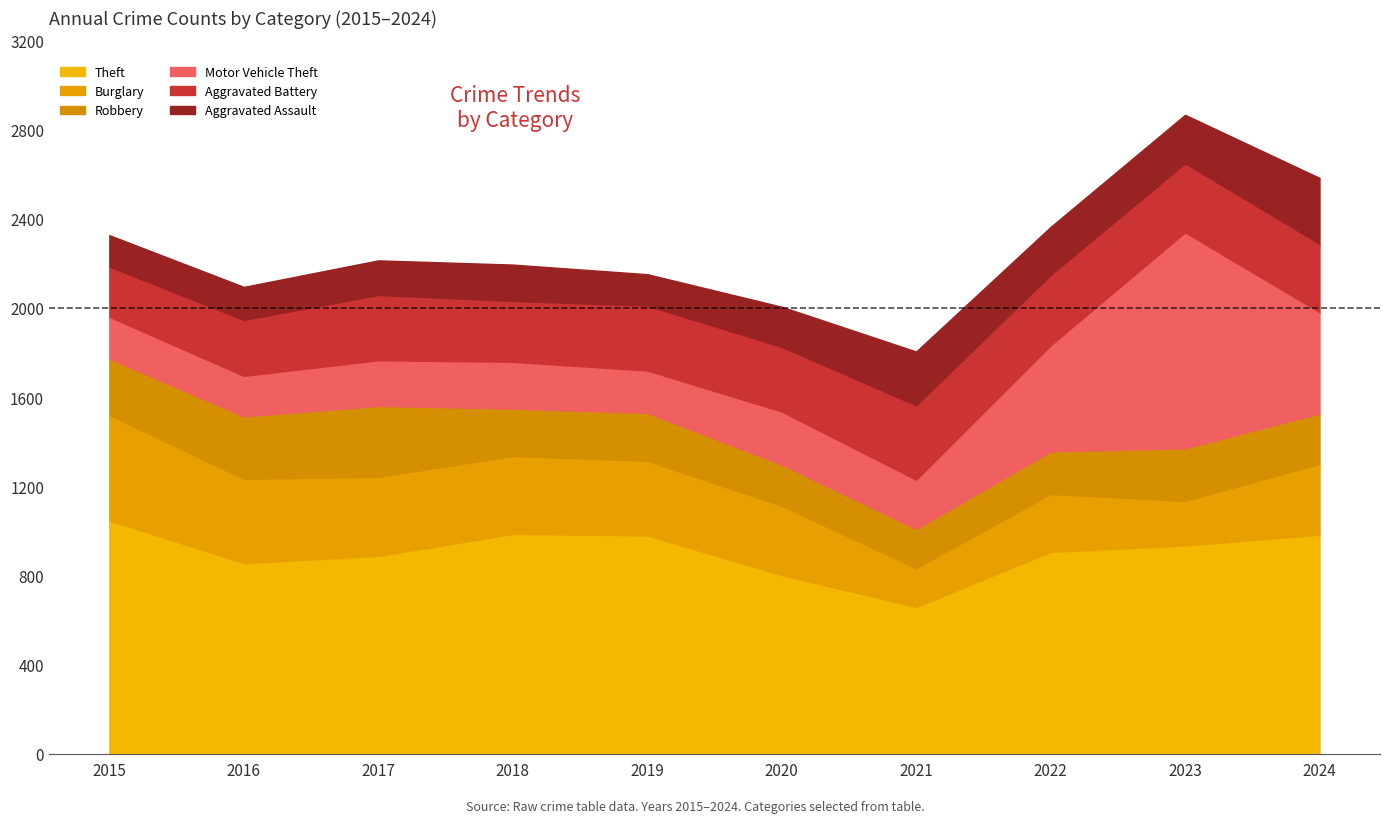

The value of Robbery at 2022 is 287. True or false?

False